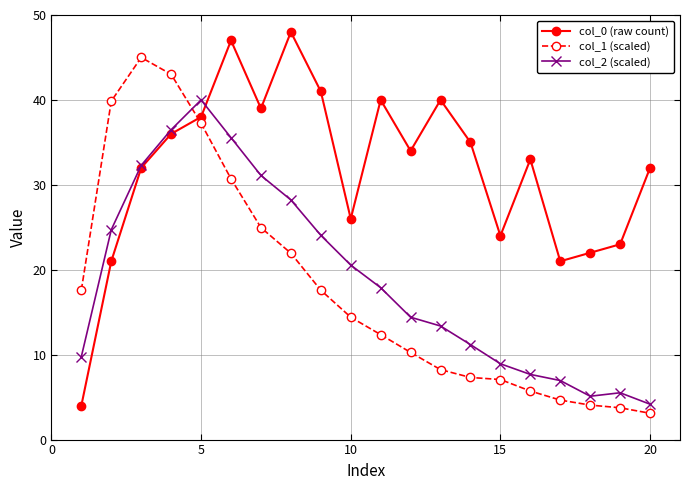

Rank the series by their maximum value, from highest to lowest.

col_0 (raw count), col_1 (scaled), col_2 (scaled)